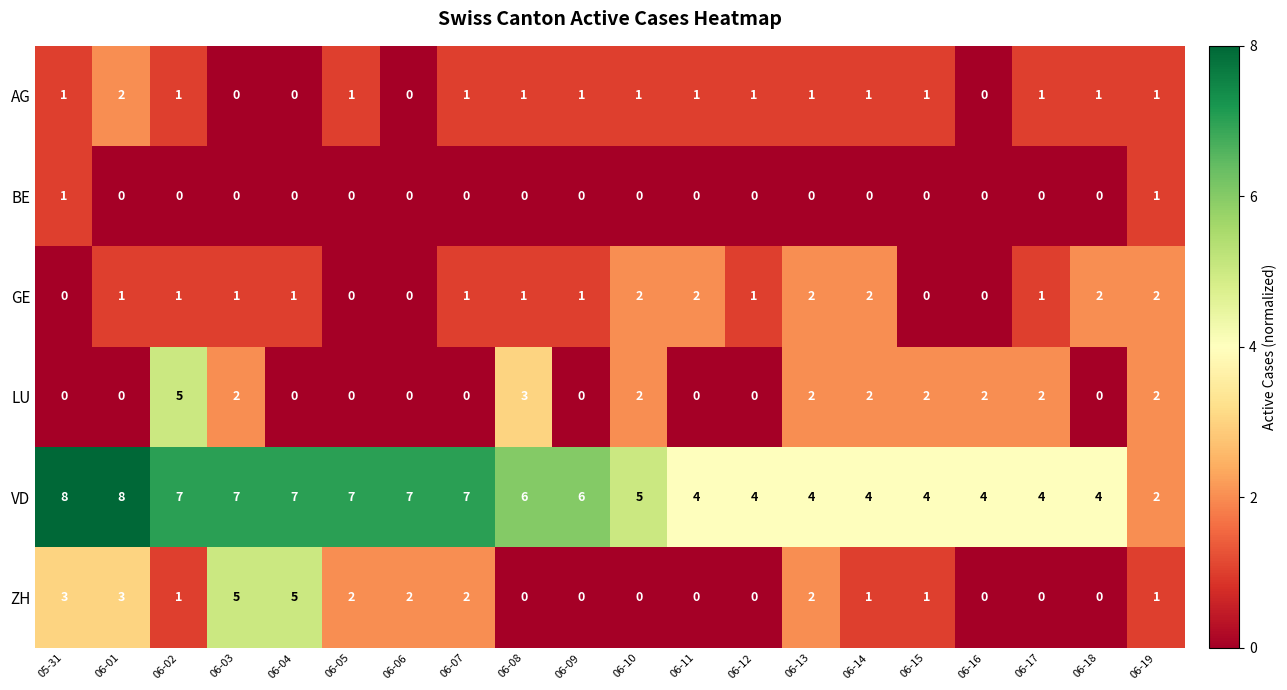

How many series are shown in this chart?

6